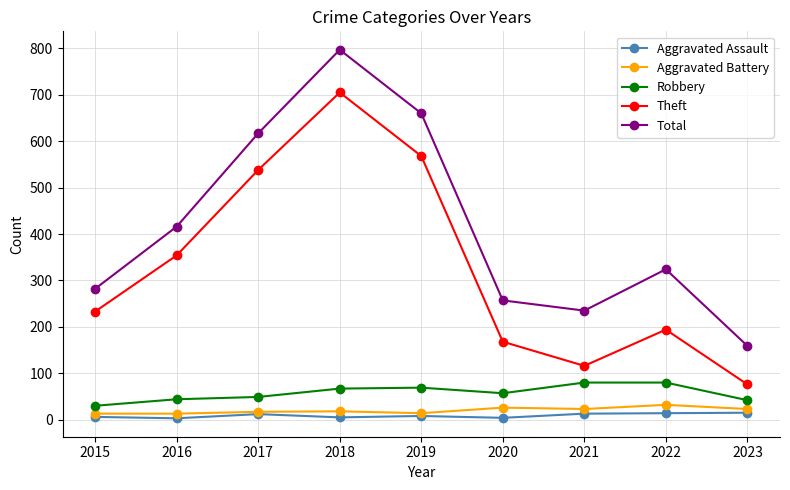

List the series in order of their peak value, lowest first.

Aggravated Assault, Aggravated Battery, Robbery, Theft, Total